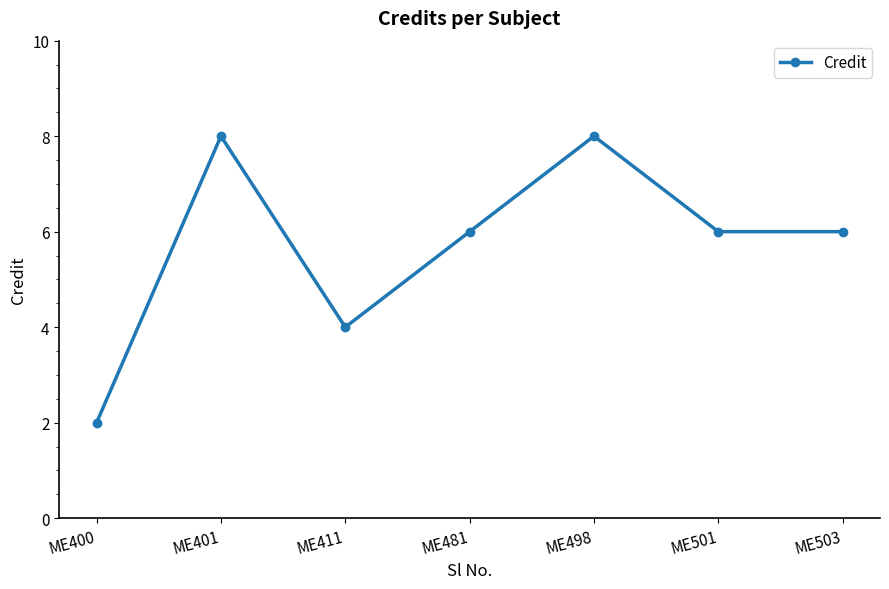

Which label corresponds to the smallest value in the chart?

ME400